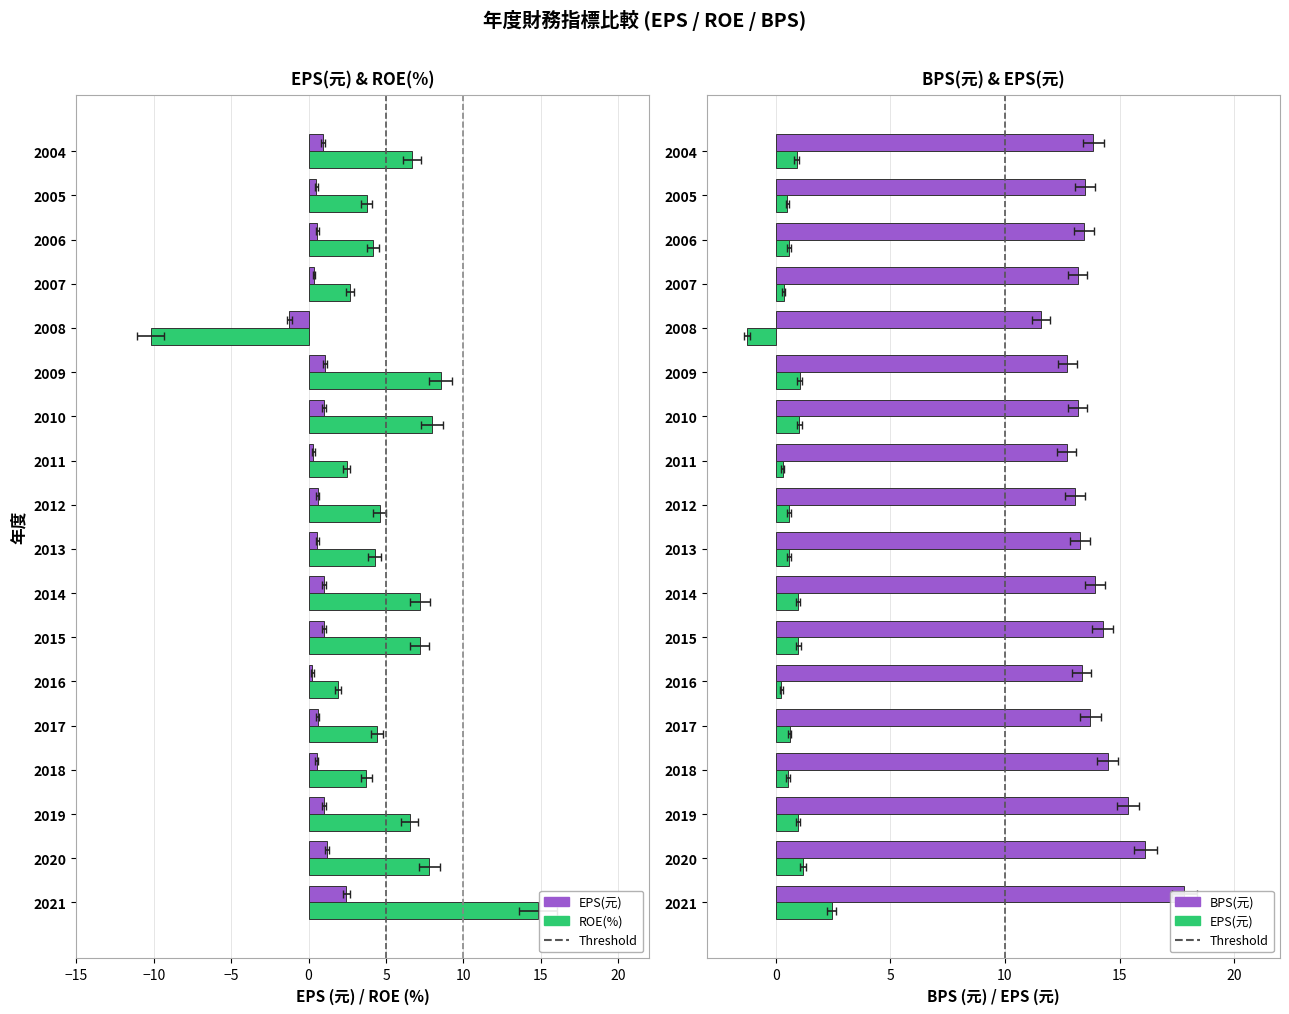

What are all the series names shown in the legend?

EPS(元), ROE(%)